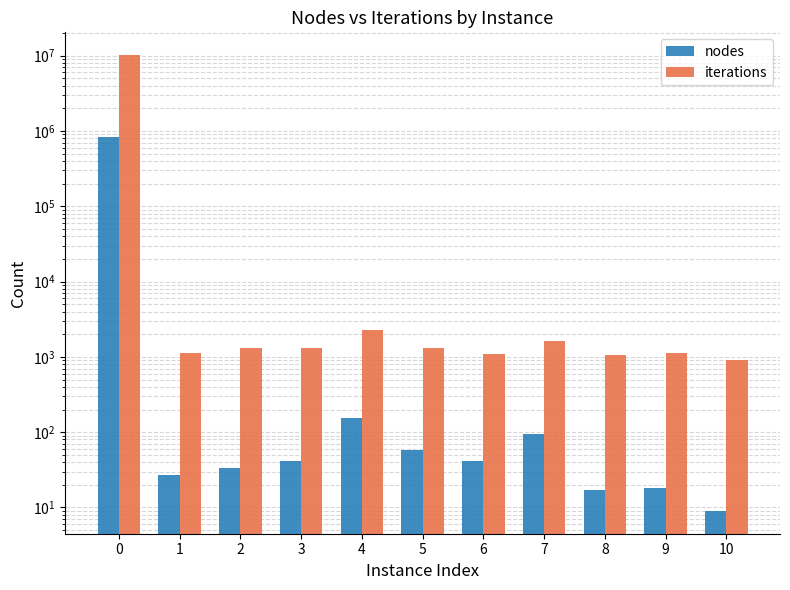

Which category has the lowest value in the iterations series?

10